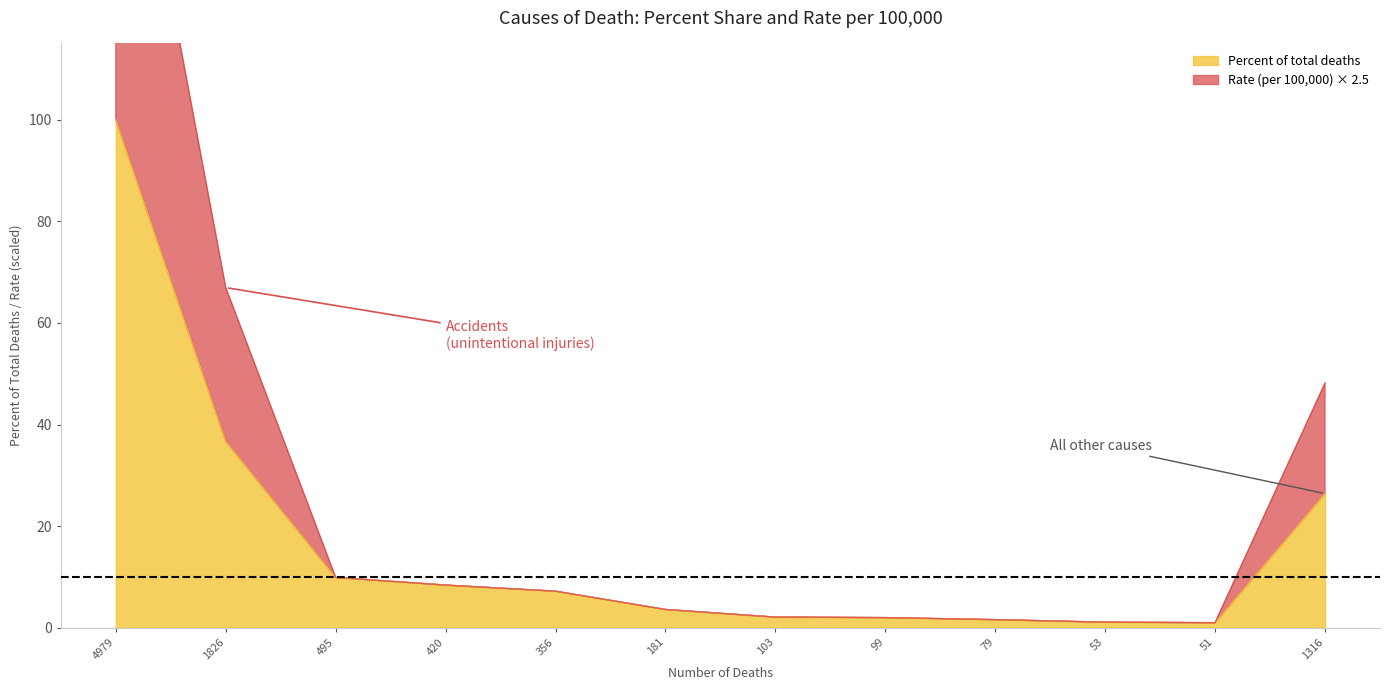

Rank the series by their maximum value, from highest to lowest.

Rate (per 100000), Percent of total deaths